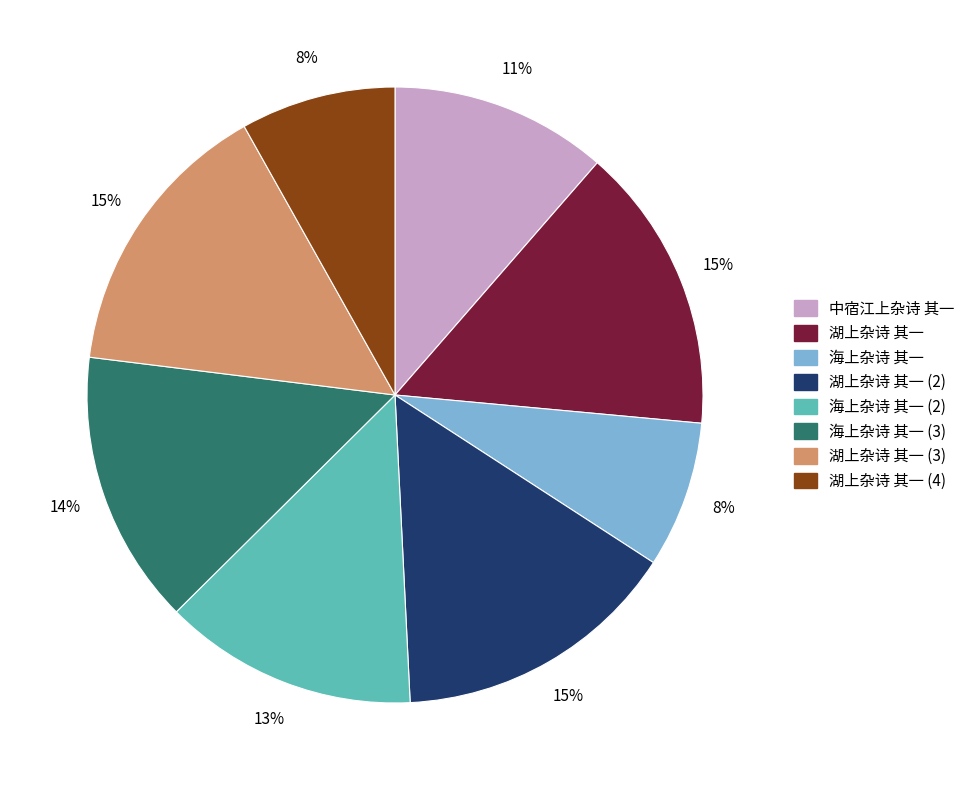

Is the sum of 海上杂诗 其一 (2) and 湖上杂诗 其一 (2) greater than half?

No